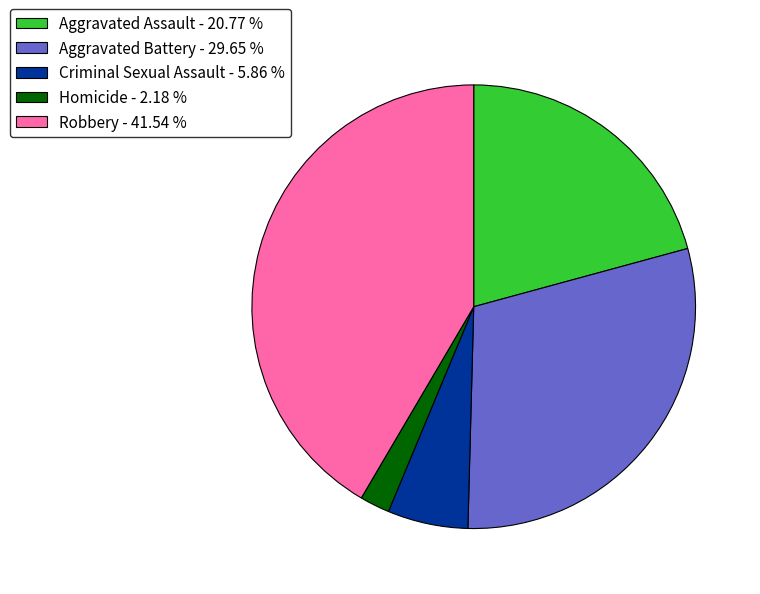

Is there any slice that represents more than half of the pie?

No